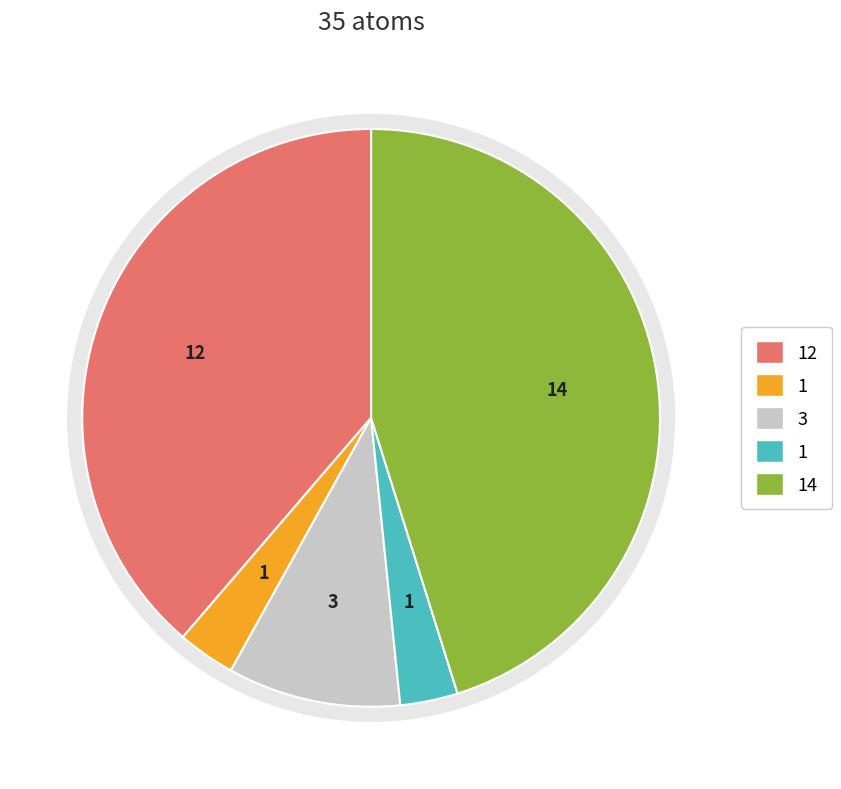

Does N represent more than half of the total?

No